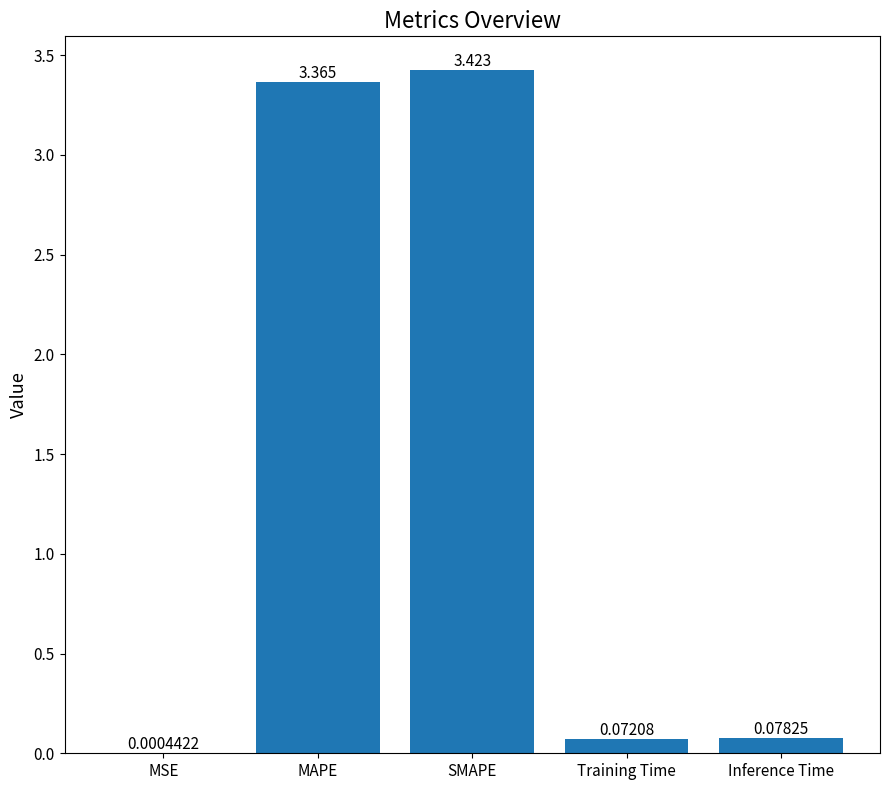

Which has a higher value, MAPE or SMAPE?

SMAPE